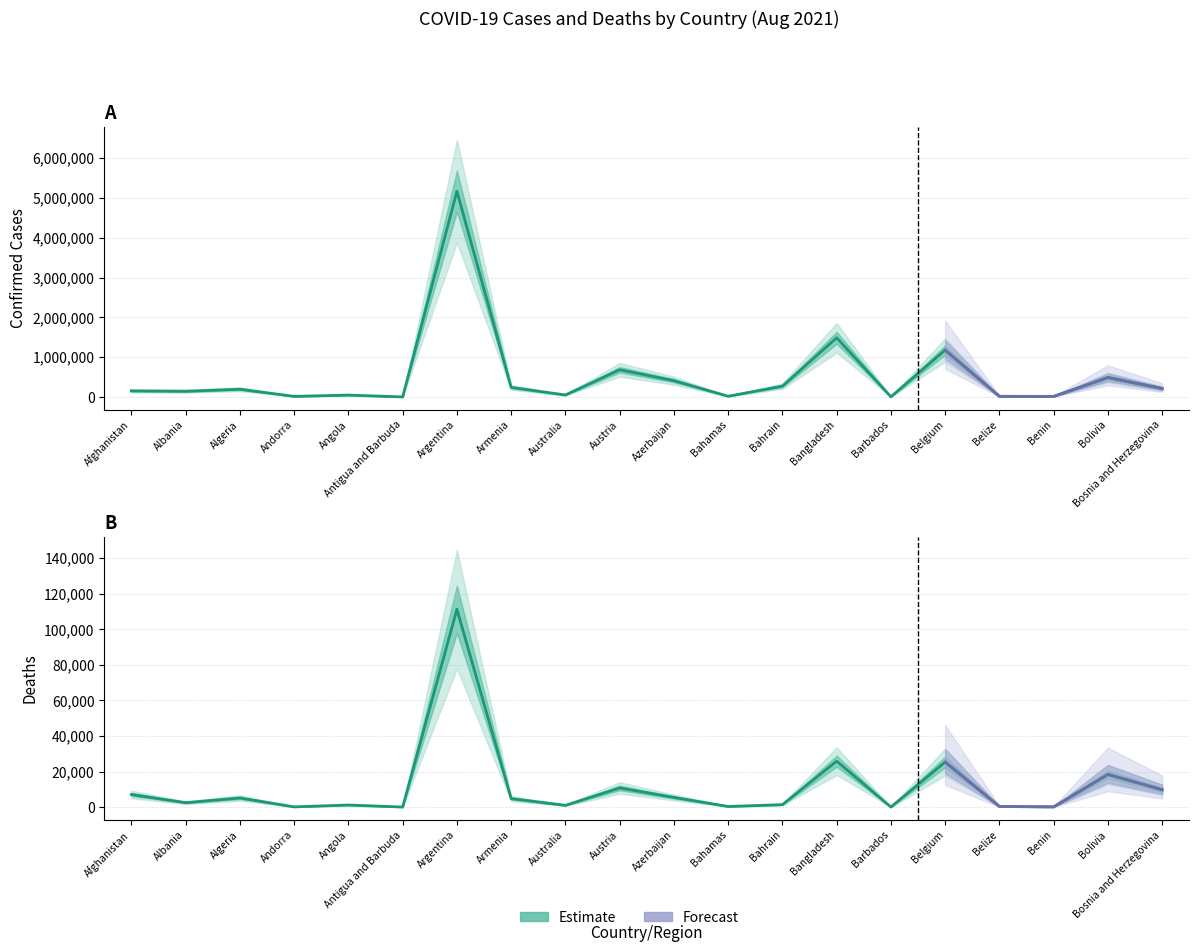

What position from the right is Bangladesh?

7